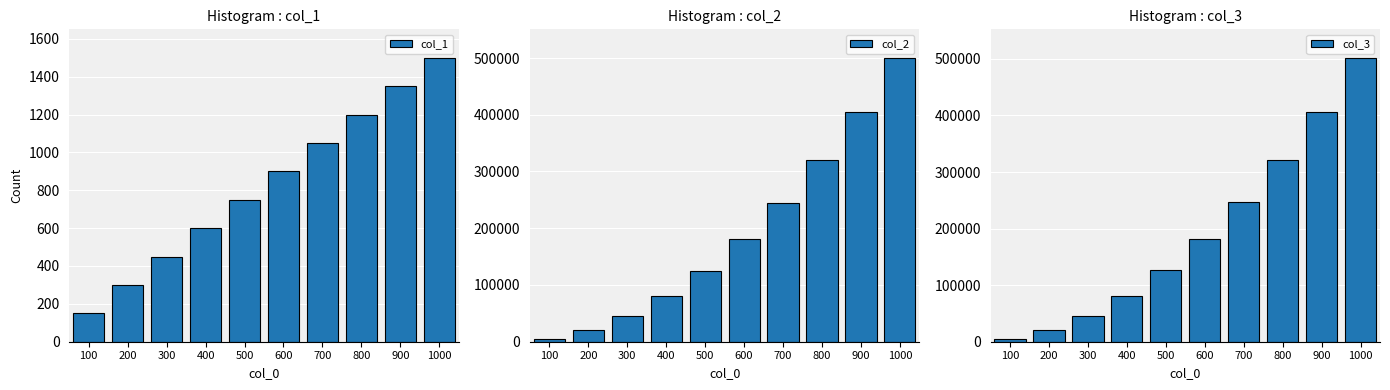

Reading left to right, list all the values displayed in this chart.

col_1: 100=150	200=300	300=450	400=600	500=750	600=900	700=1050	800=1200	900=1350	1000=1500
col_2: 100=5049	200=20099	300=45149	400=80199	500=125249	600=180299	700=245349	800=320399	900=405449	1000=500499
col_3: 100=5199	200=20399	300=45599	400=80799	500=125999	600=181199	700=246399	800=321599	900=406799	1000=501999